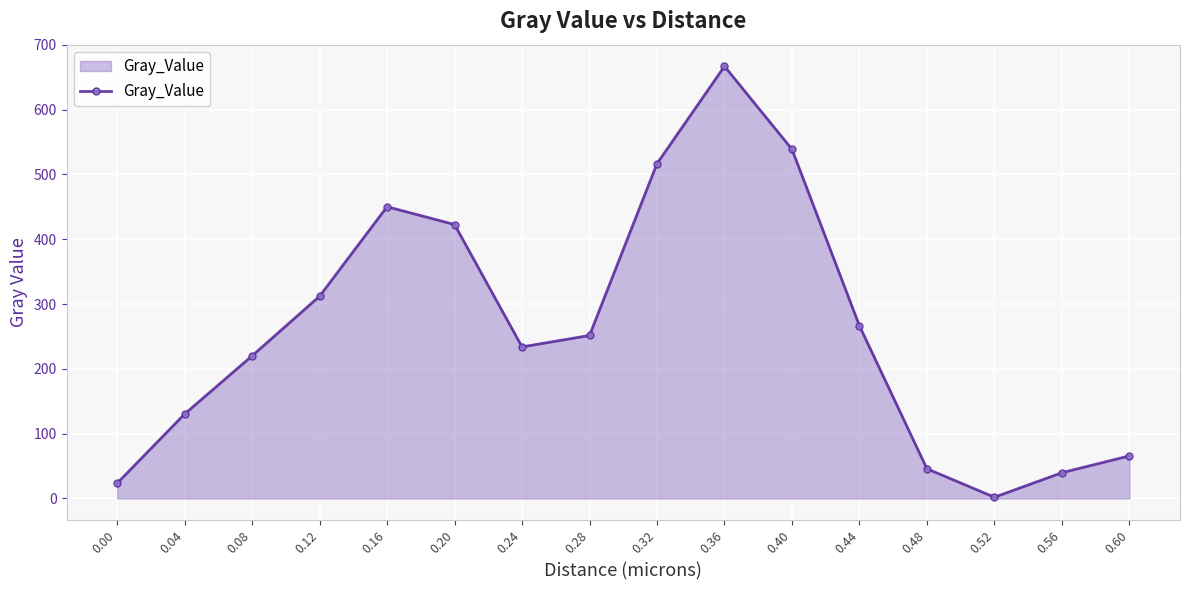

What is the greatest value displayed?

666.9